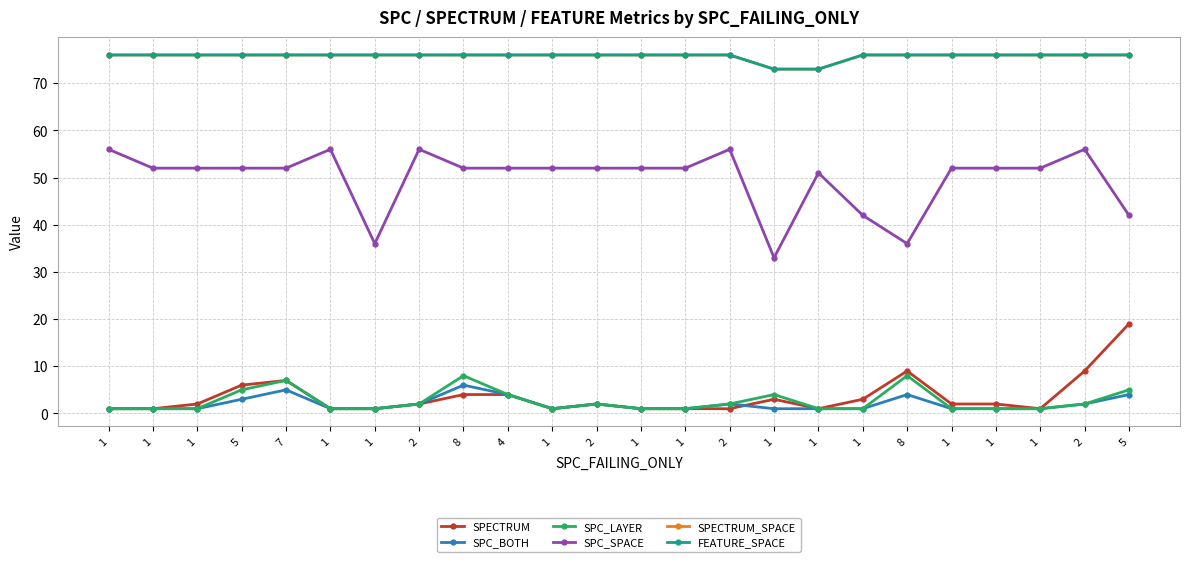

Reading right to left, list all the values displayed in this chart.

SPECTRUM: 5=19	2=9	1=1	1=2	1=2	8=9	1=3	1=1	1=3	2=1	1=1	1=1	2=2	1=1	4=4	8=4	2=2	1=1	1=1	7=7	5=6	1=2	1=1	1=1
SPC_BOTH: 5=4	2=2	1=1	1=1	1=1	8=4	1=1	1=1	1=1	2=2	1=1	1=1	2=2	1=1	4=4	8=6	2=2	1=1	1=1	7=5	5=3	1=1	1=1	1=1
SPC_LAYER: 5=5	2=2	1=1	1=1	1=1	8=8	1=1	1=1	1=4	2=2	1=1	1=1	2=2	1=1	4=4	8=8	2=2	1=1	1=1	7=7	5=5	1=1	1=1	1=1
SPC_SPACE: 5=42	2=56	1=52	1=52	1=52	8=36	1=42	1=51	1=33	2=56	1=52	1=52	2=52	1=52	4=52	8=52	2=56	1=36	1=56	7=52	5=52	1=52	1=52	1=56
SPECTRUM_SPACE: 5=76	2=76	1=76	1=76	1=76	8=76	1=76	1=73	1=73	2=76	1=76	1=76	2=76	1=76	4=76	8=76	2=76	1=76	1=76	7=76	5=76	1=76	1=76	1=76
FEATURE_SPACE: 5=76	2=76	1=76	1=76	1=76	8=76	1=76	1=73	1=73	2=76	1=76	1=76	2=76	1=76	4=76	8=76	2=76	1=76	1=76	7=76	5=76	1=76	1=76	1=76